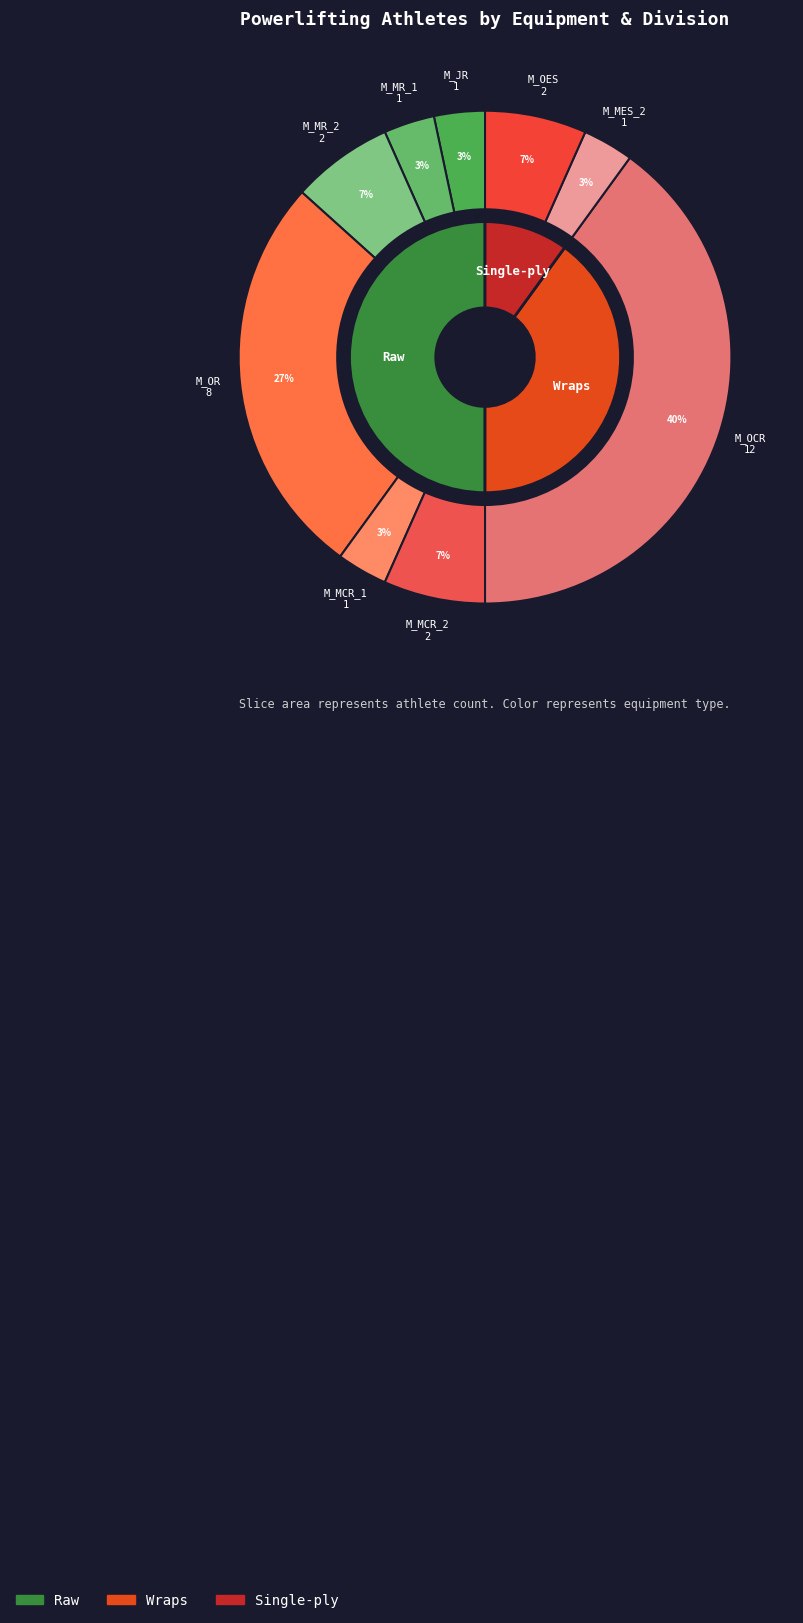

Does any single category account for the majority?

No